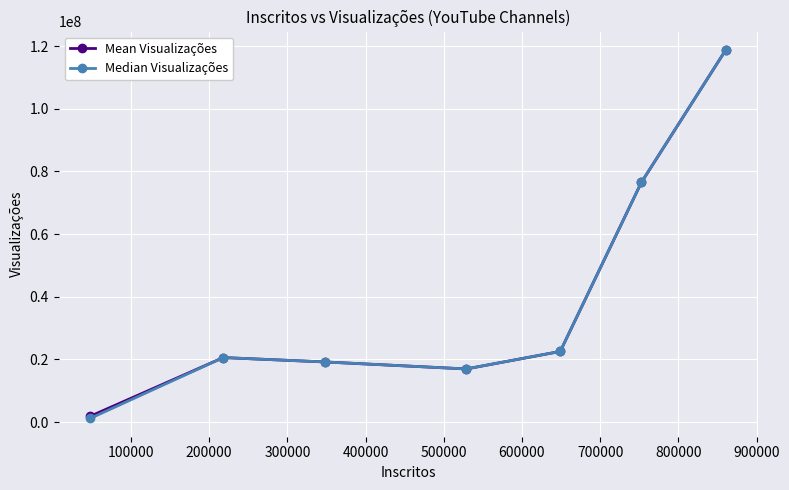

Reading left to right, transcribe all the data shown in this chart.

Mean Visualizações: 1909646.3	20596921.5	19208360.0	16969332.0	22555134.0	76462787.0	118741623.0
Median Visualizações: 1220301.0	20596921.5	19208360.0	16969332.0	22555134.0	76462787.0	118741623.0